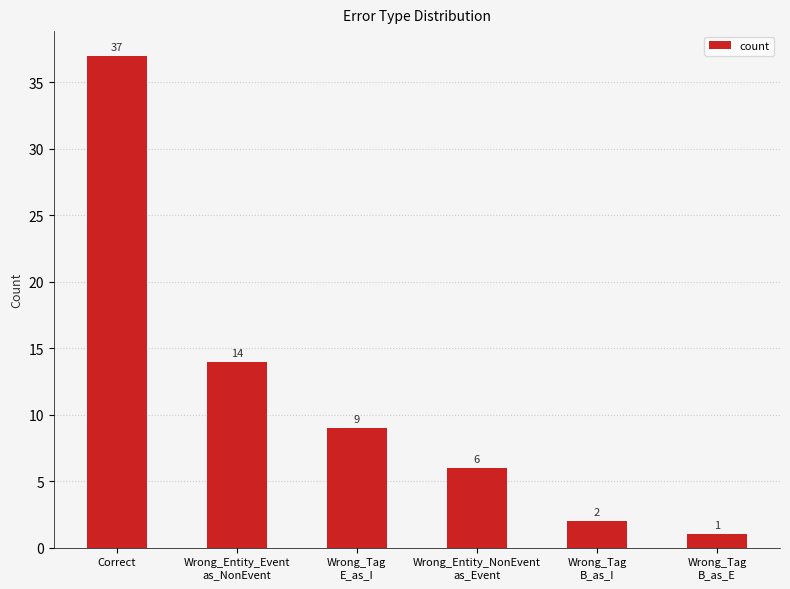

Rank the categories by value from lowest to highest.

Wrong_Tag
B_as_E, Wrong_Tag
B_as_I, Wrong_Entity_NonEvent
as_Event, Wrong_Tag
E_as_I, Wrong_Entity_Event
as_NonEvent, Correct